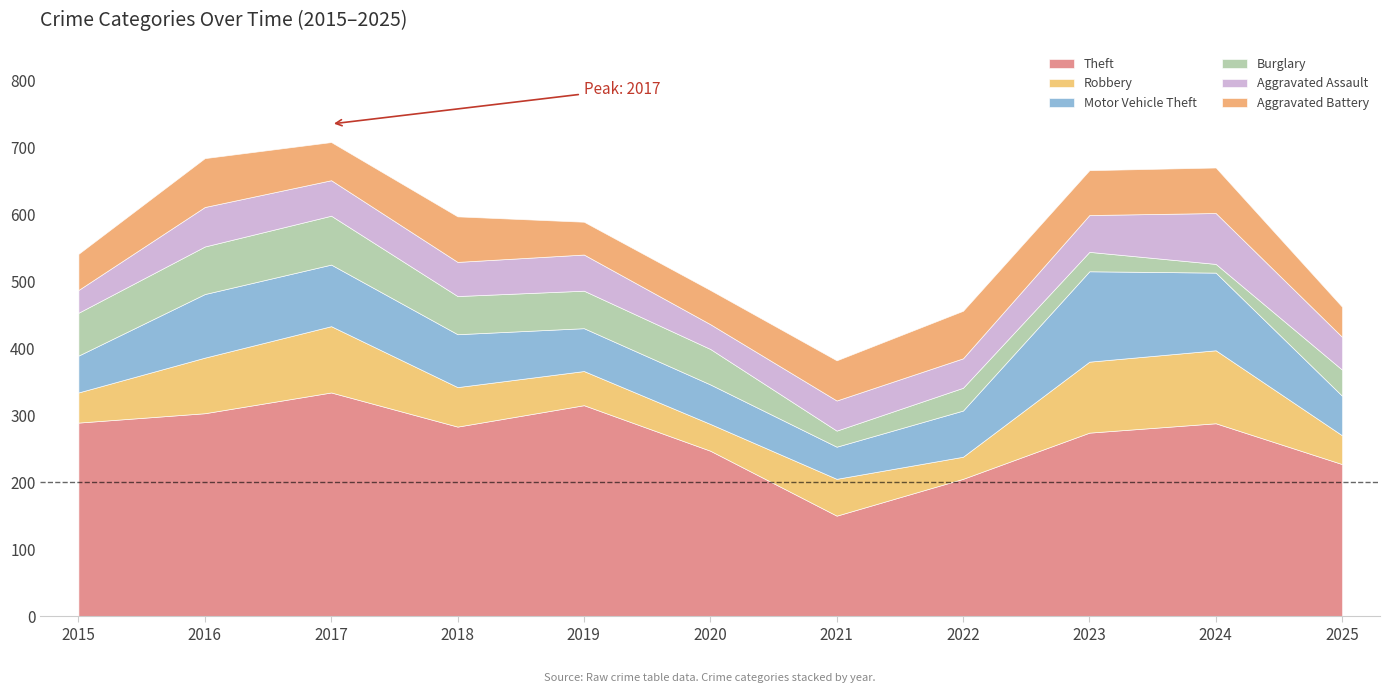

What is the value of the Robbery point at the 1st from the left?

45